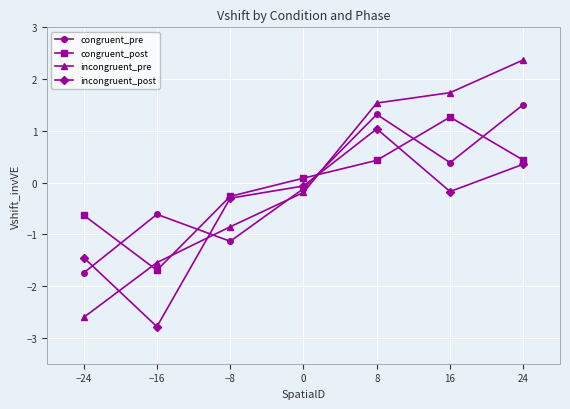

True or false: congruent_post and incongruent_pre intersect in this chart.

True